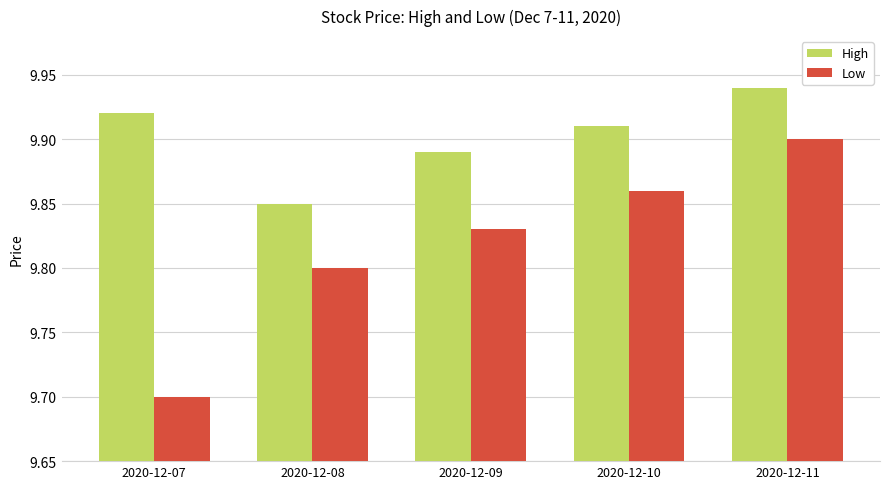

At 2020-12-07, list the series in order from largest to smallest.

High, Low